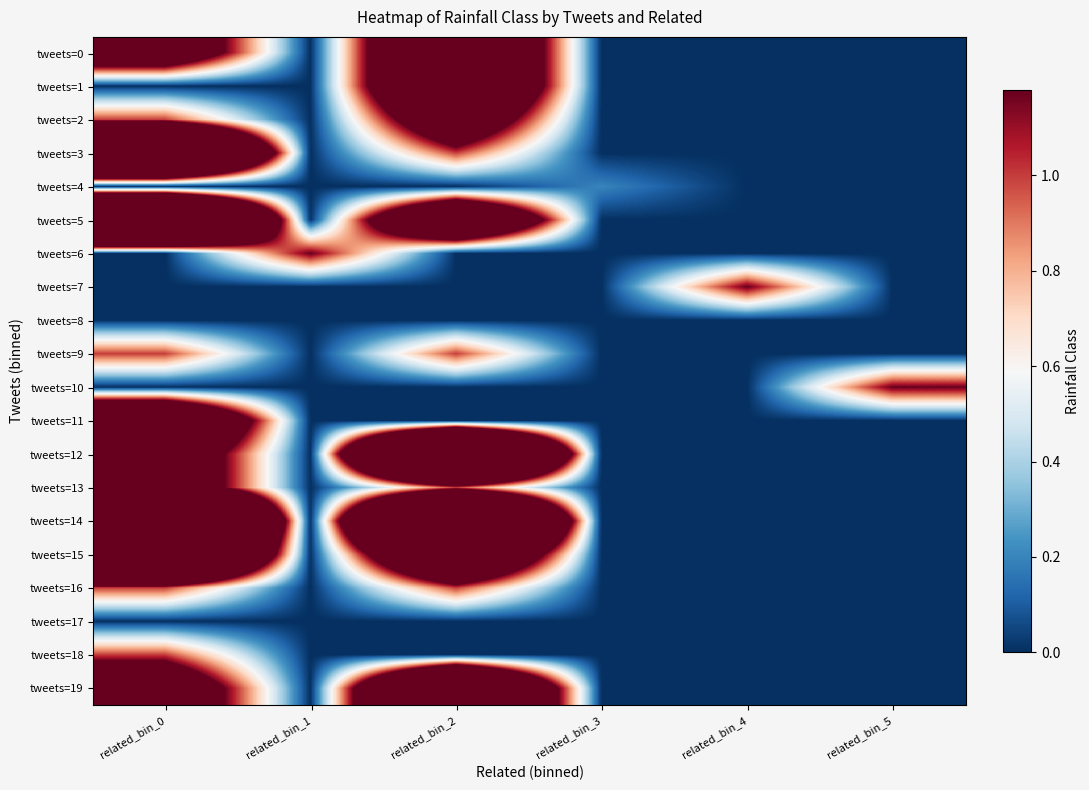

What is the total value across all series at related_bin_4?

1.2